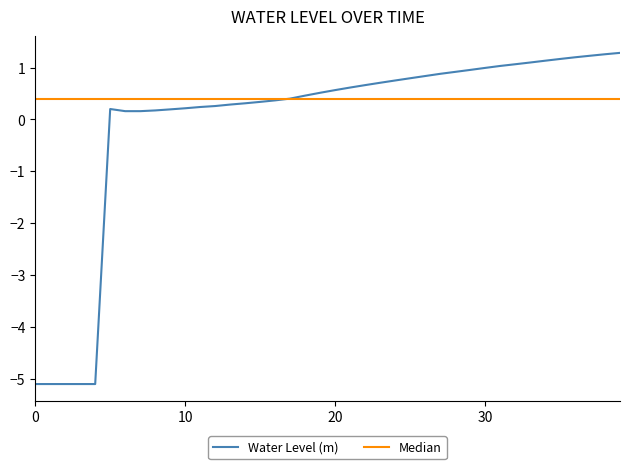

What is the lowest value of the Water Level (m) series?

-5.1